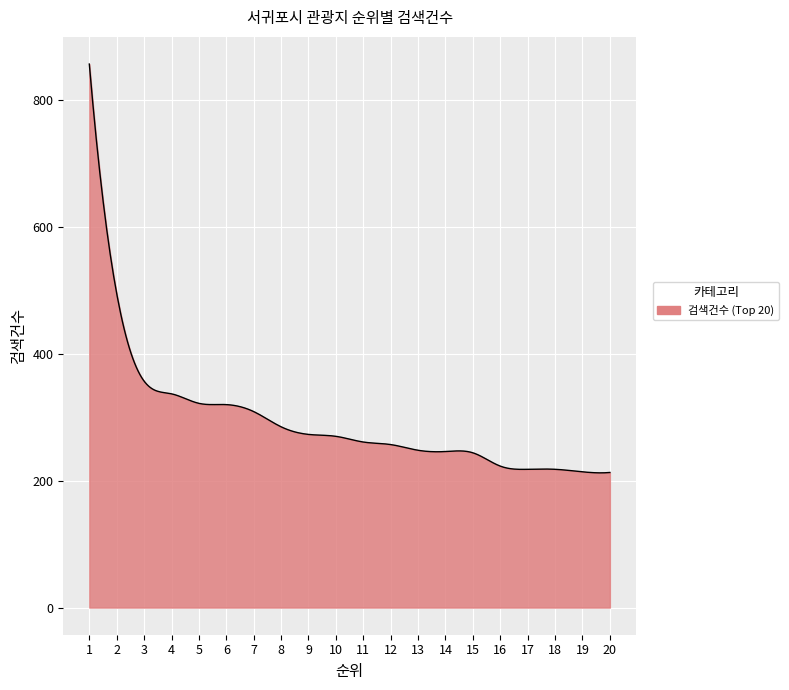

What is the difference between the maximum and minimum values?

644.6